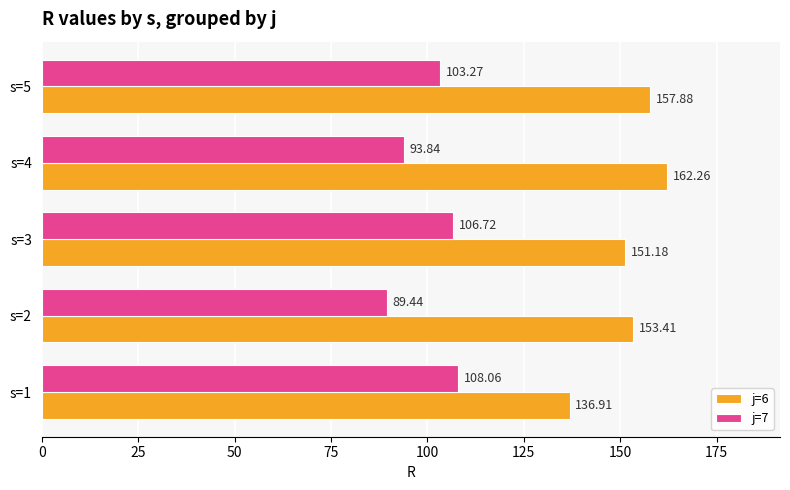

What is the difference between the second highest and minimum values in the j=6 series?

21.0